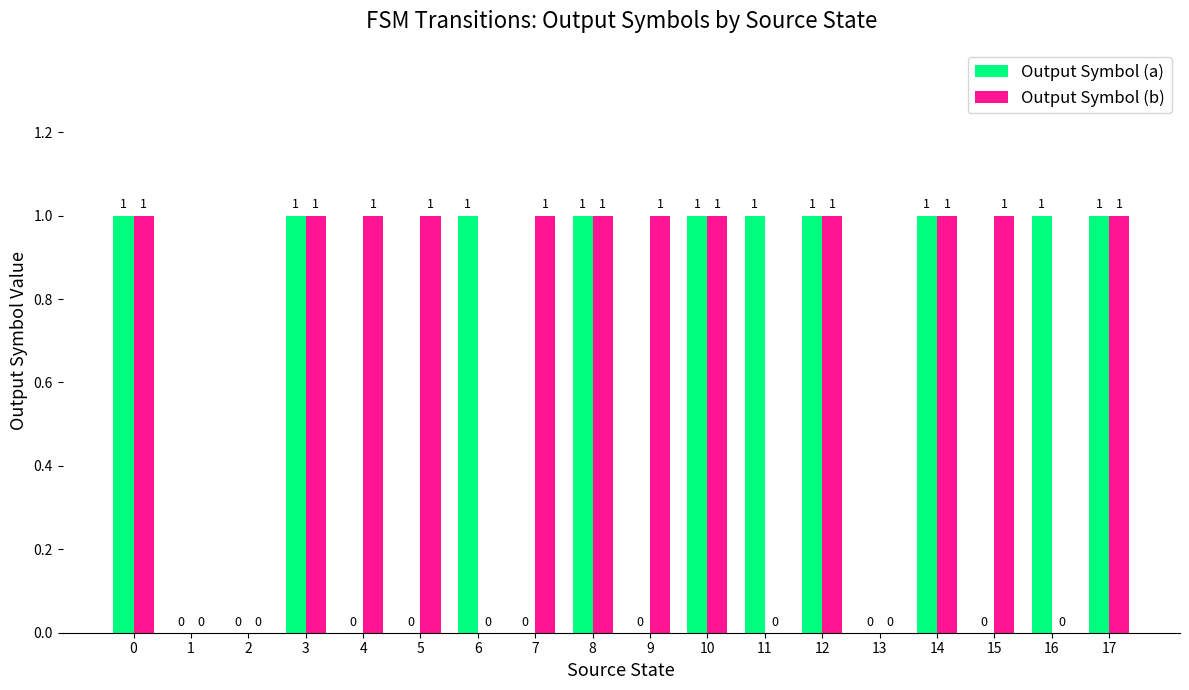

Reading left to right, what are all the values shown in this chart?

Output Symbol (a): 1	0	0	1	0	0	1	0	1	0	1	1	1	0	1	0	1	1
Output Symbol (b): 1	0	0	1	1	1	0	1	1	1	1	0	1	0	1	1	0	1